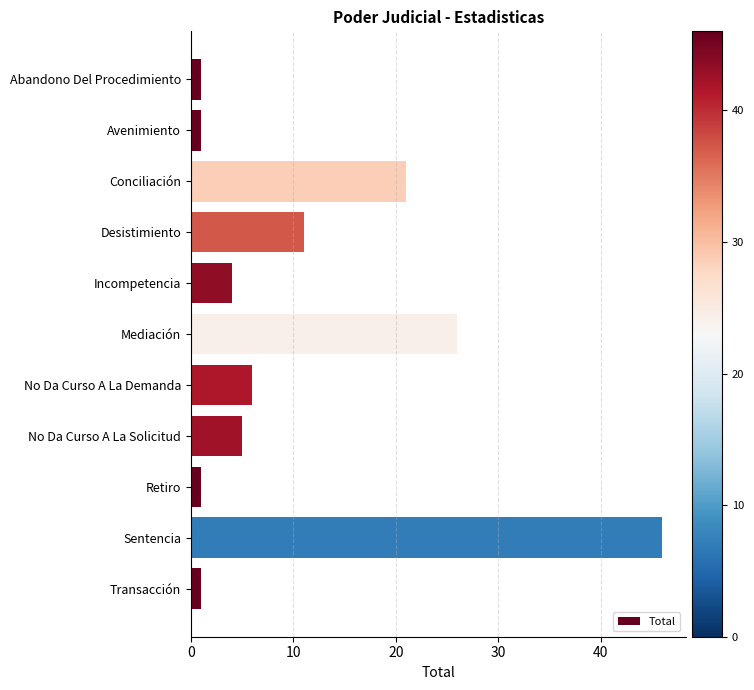

Reading top to bottom, list all the values displayed in this chart.

1	1	21	11	4	26	6	5	1	46	1